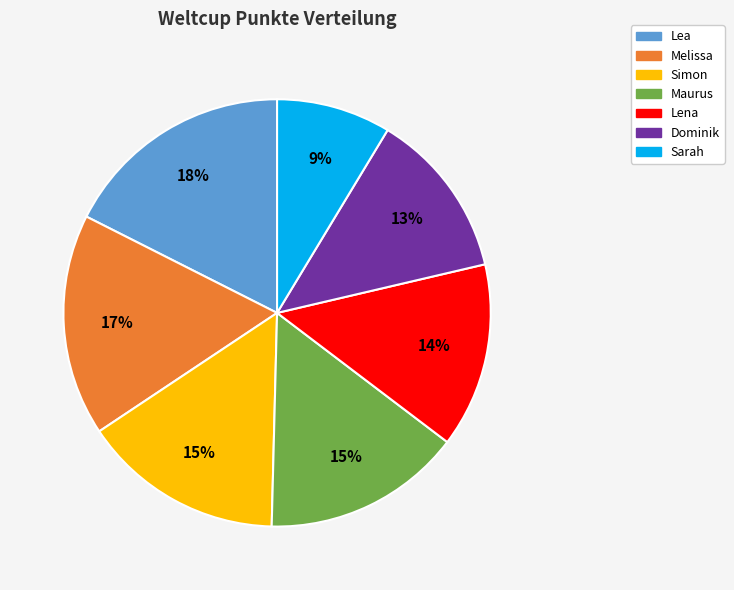

Count the number of slices in the pie.

7